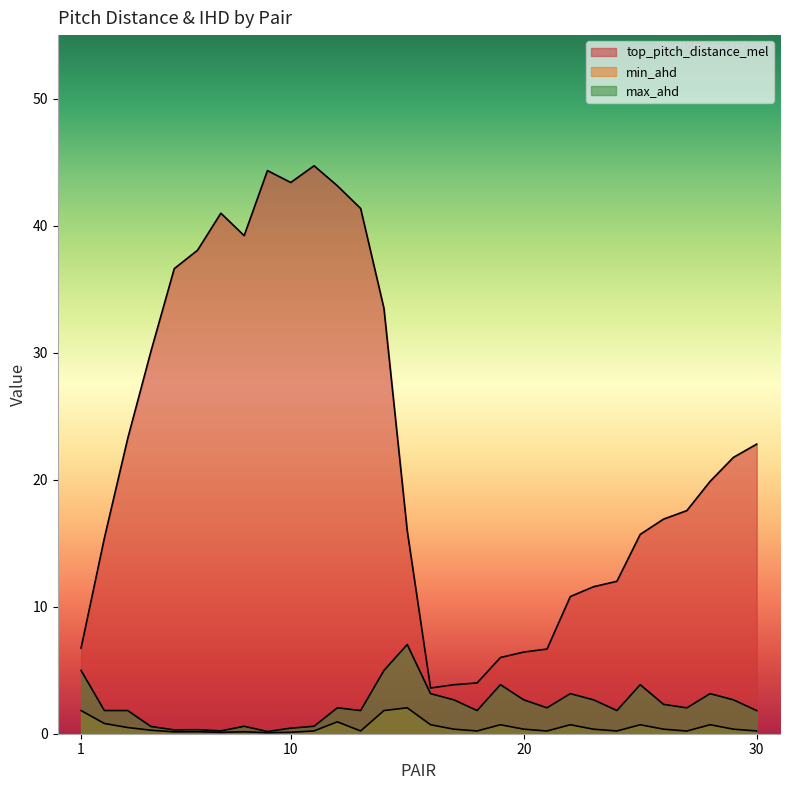

Where is the first local minimum for max_ahd?

2